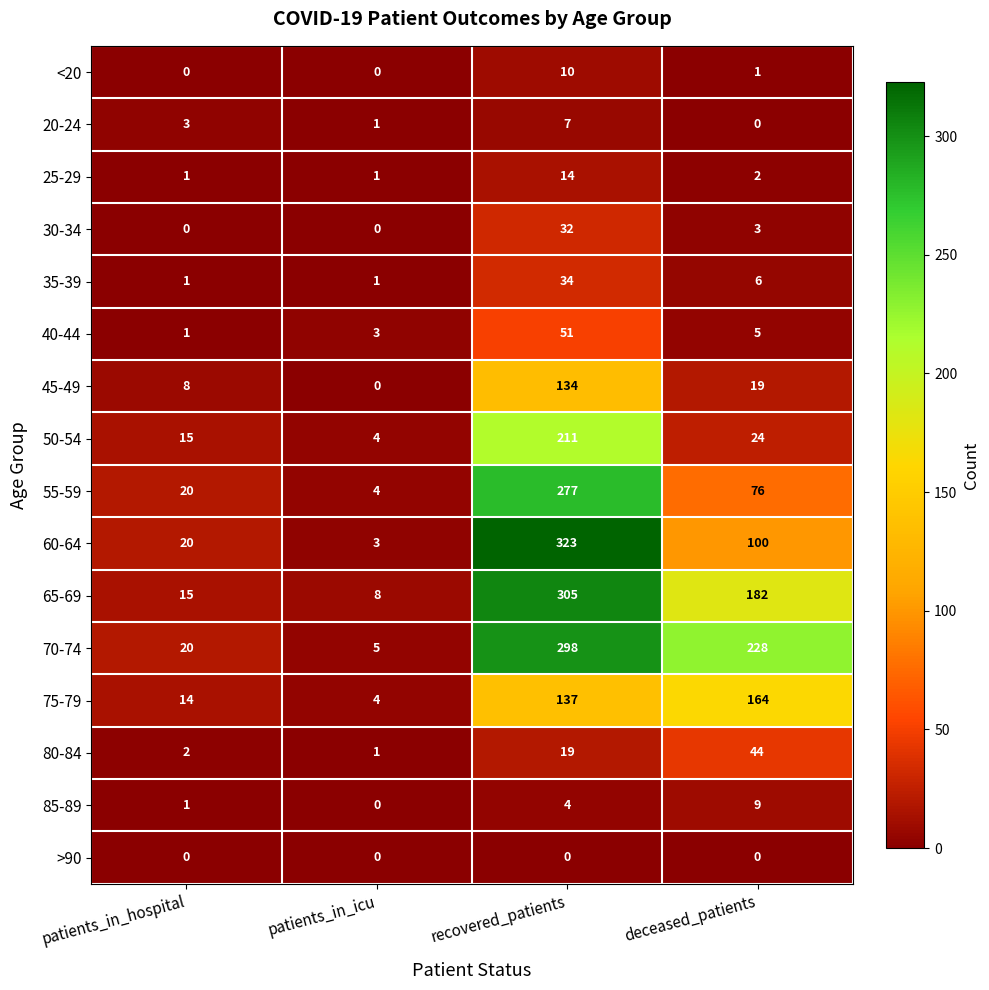

What is the difference between the <20 values at recovered_patients and patients_in_hospital?

10